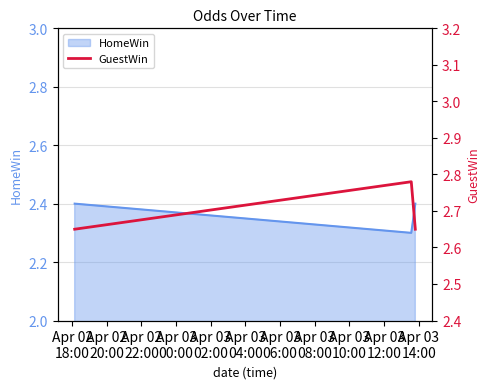

How many HomeWin values are between 2 and 3?

3